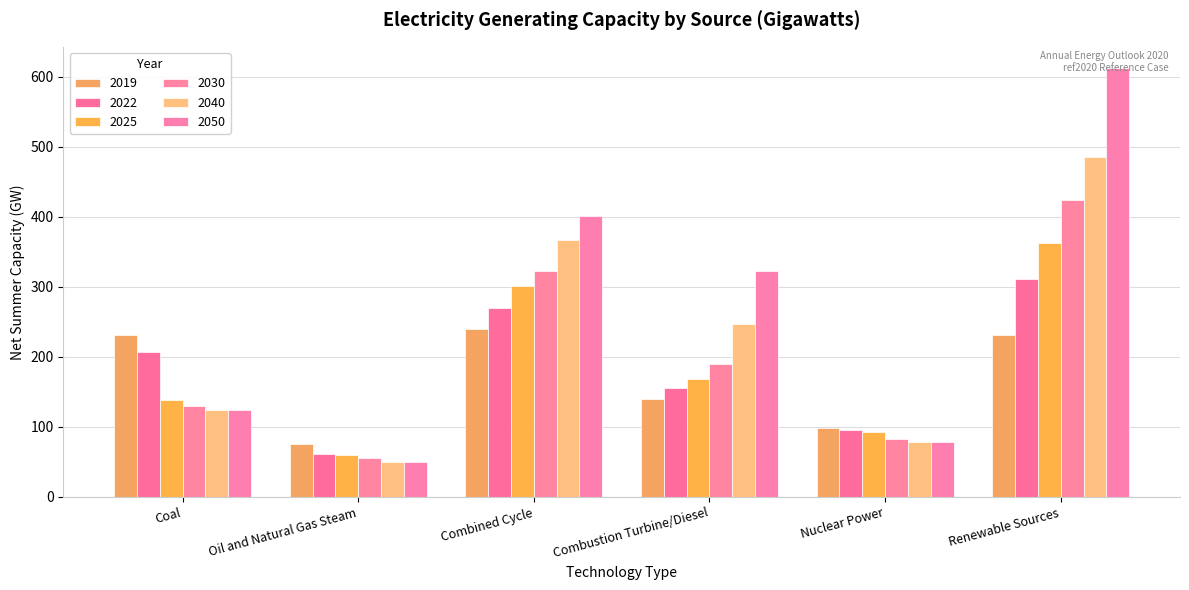

The value of 2025 at Nuclear Power is 91.9. True or false?

True